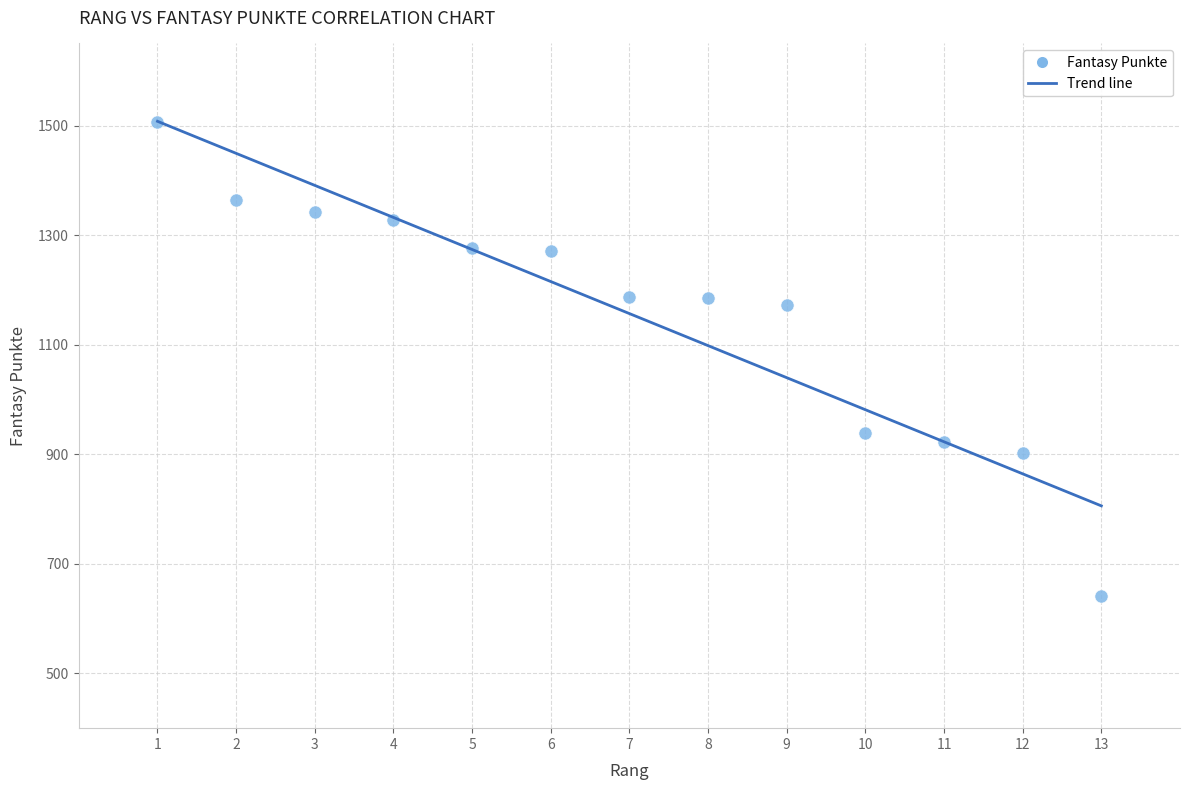

What is the range of Y values (max minus min)?

865